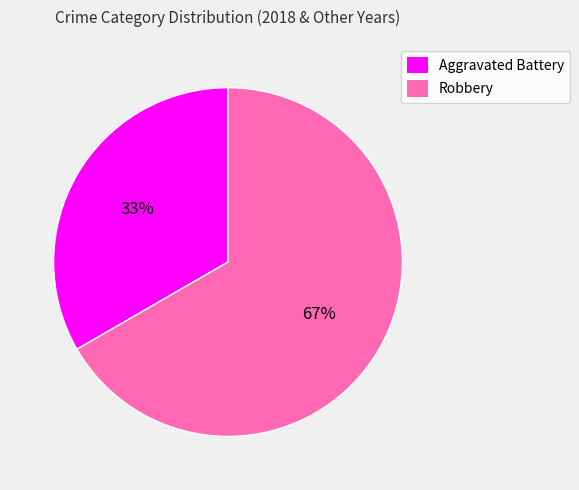

Which category has the biggest portion of the pie?

Robbery